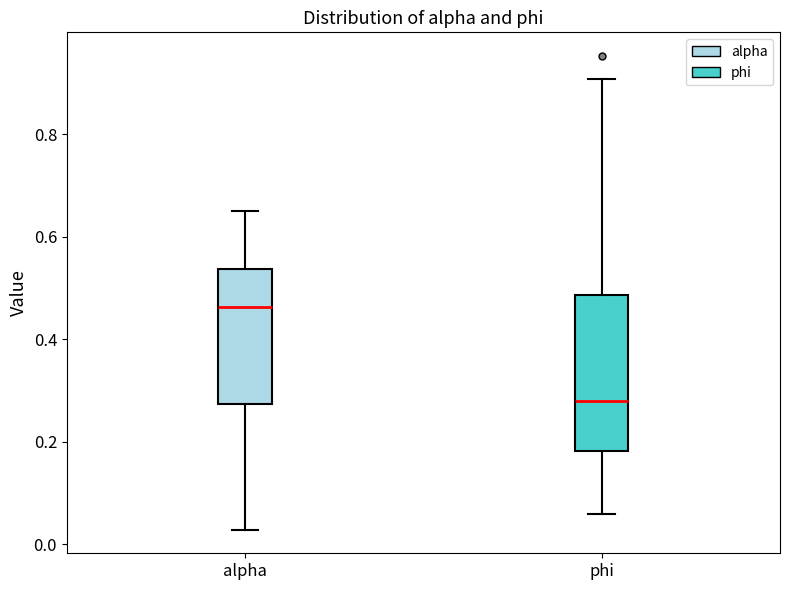

Comparing the boxes themselves (not the whiskers), which one is the tallest?

phi